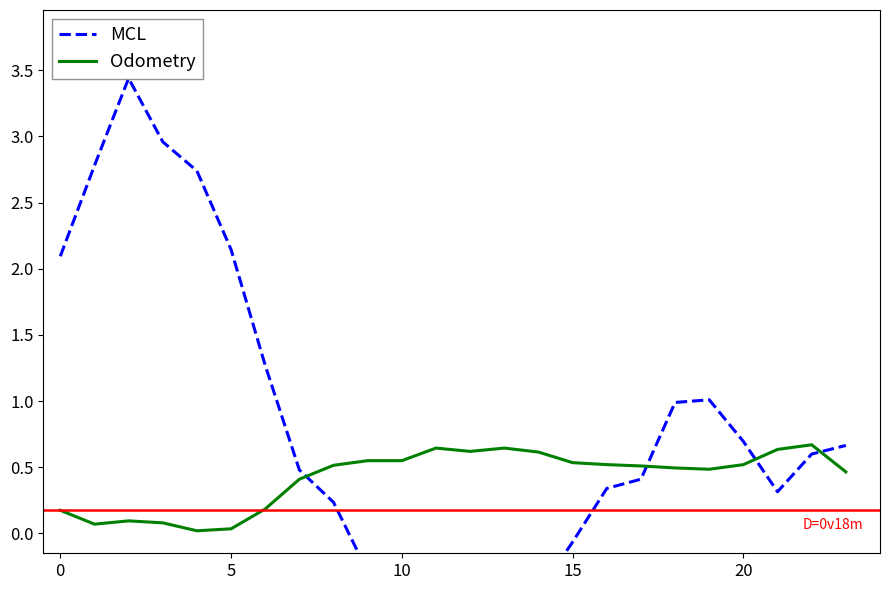

Between 5 and 15, which series saw the biggest shift?

MCL